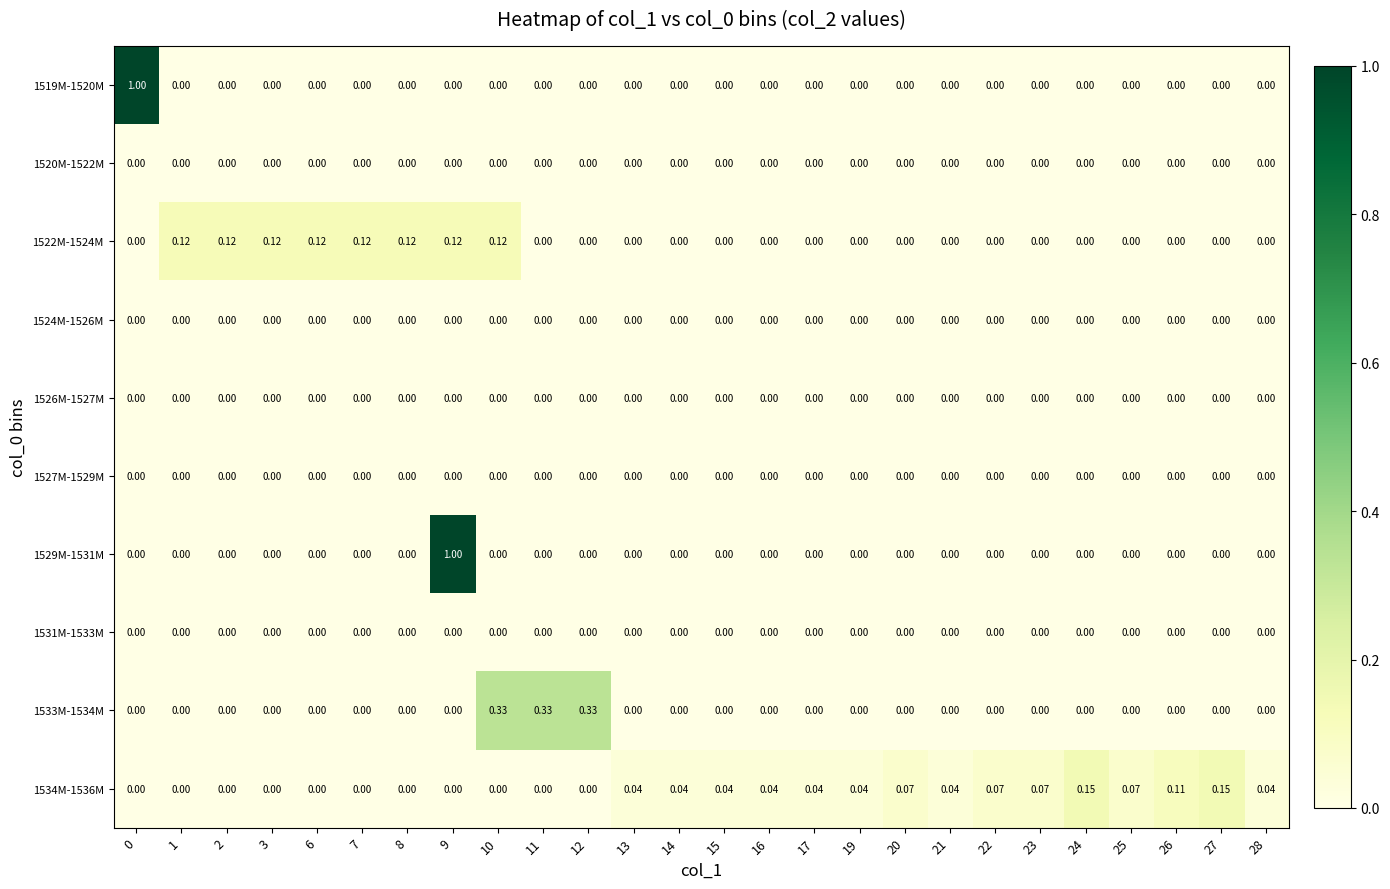

List the series in order of their peak value, lowest first.

1520M-1522M, 1524M-1526M, 1526M-1527M, 1527M-1529M, 1531M-1533M, 1522M-1524M, 1534M-1536M, 1533M-1534M, 1519M-1520M, 1529M-1531M